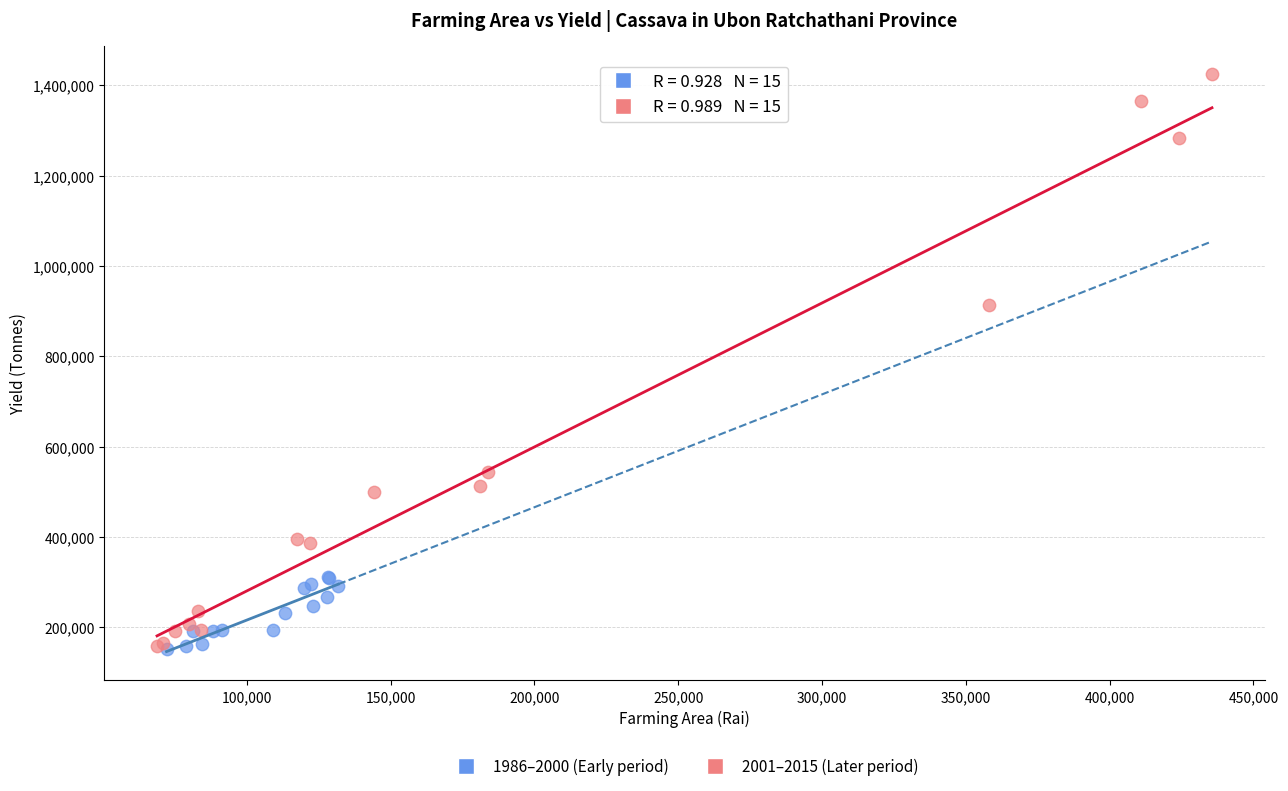

Which series has the largest Y range (max minus min)?

2001–2015 (Later period)